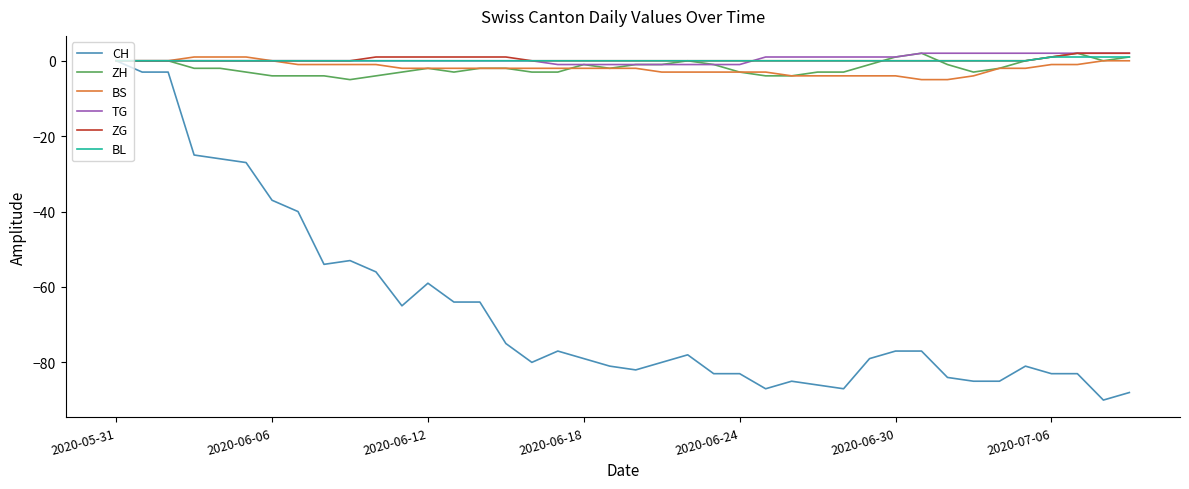

What is the smallest value displayed?

-90